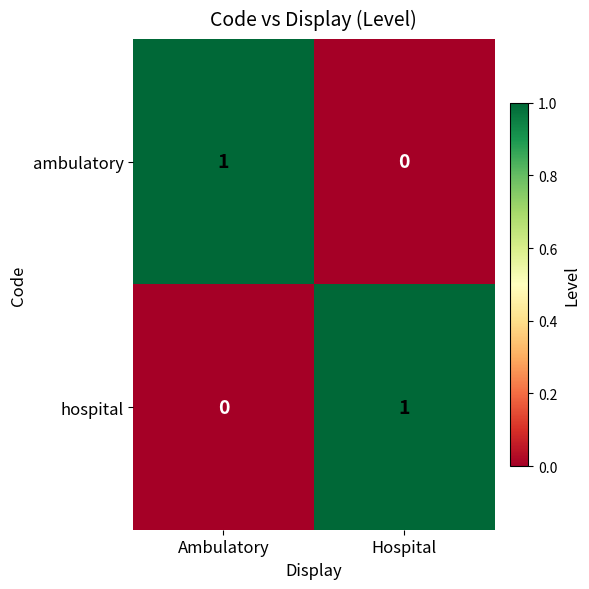

Which category has the highest value in the ambulatory series?

Ambulatory